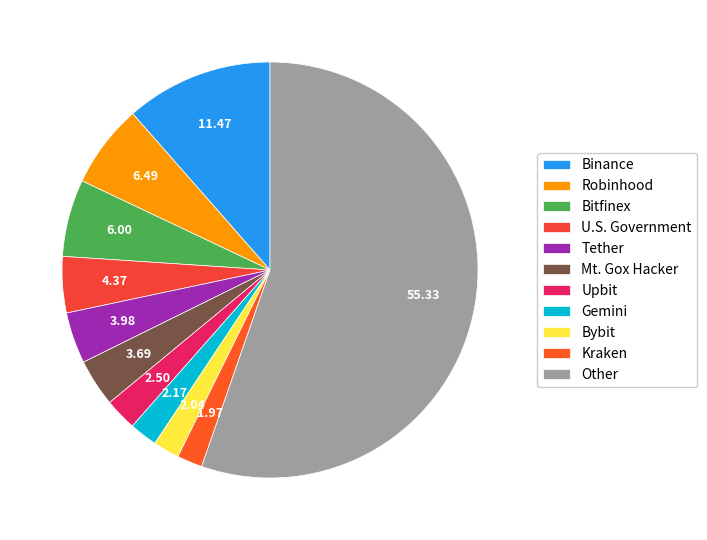

What percentage is NOT represented by Mt. Gox Hacker?

96.3%